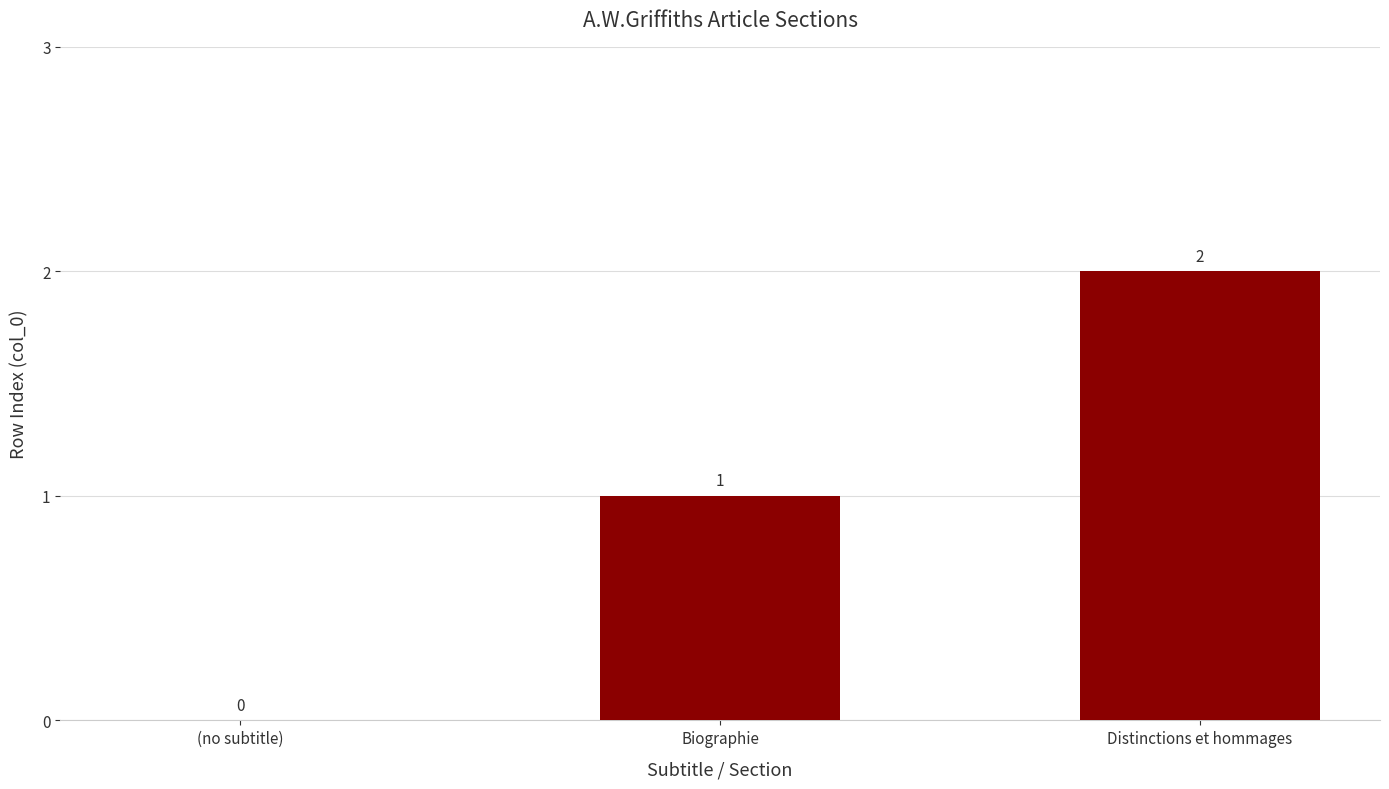

Are the bars horizontal?

No